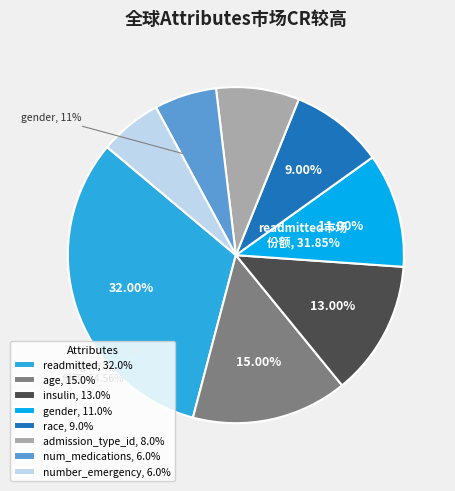

How many segments does this pie chart have?

8